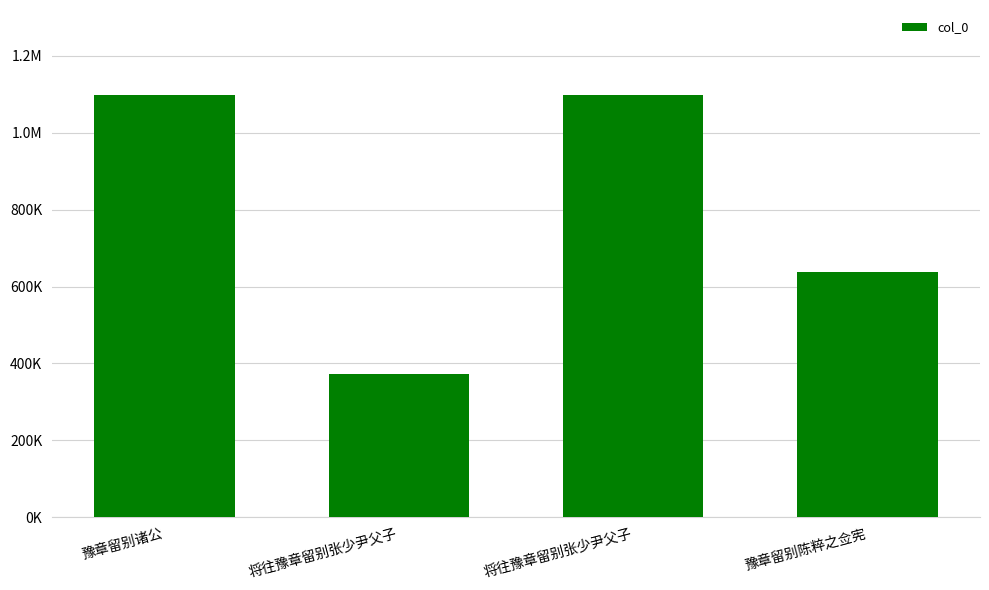

Reading left to right, transcribe all the data shown in this chart.

1099466	372953	1099422	637908